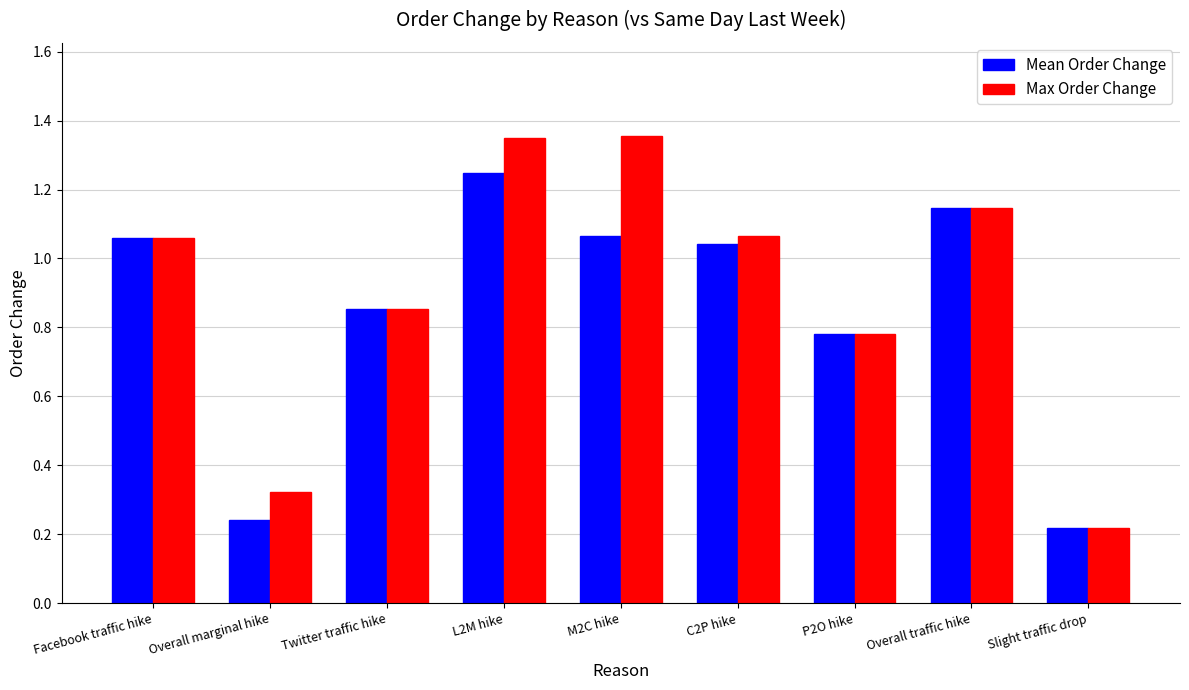

Between Overall marginal hike and M2C hike, which series saw the biggest shift?

Max Order Change